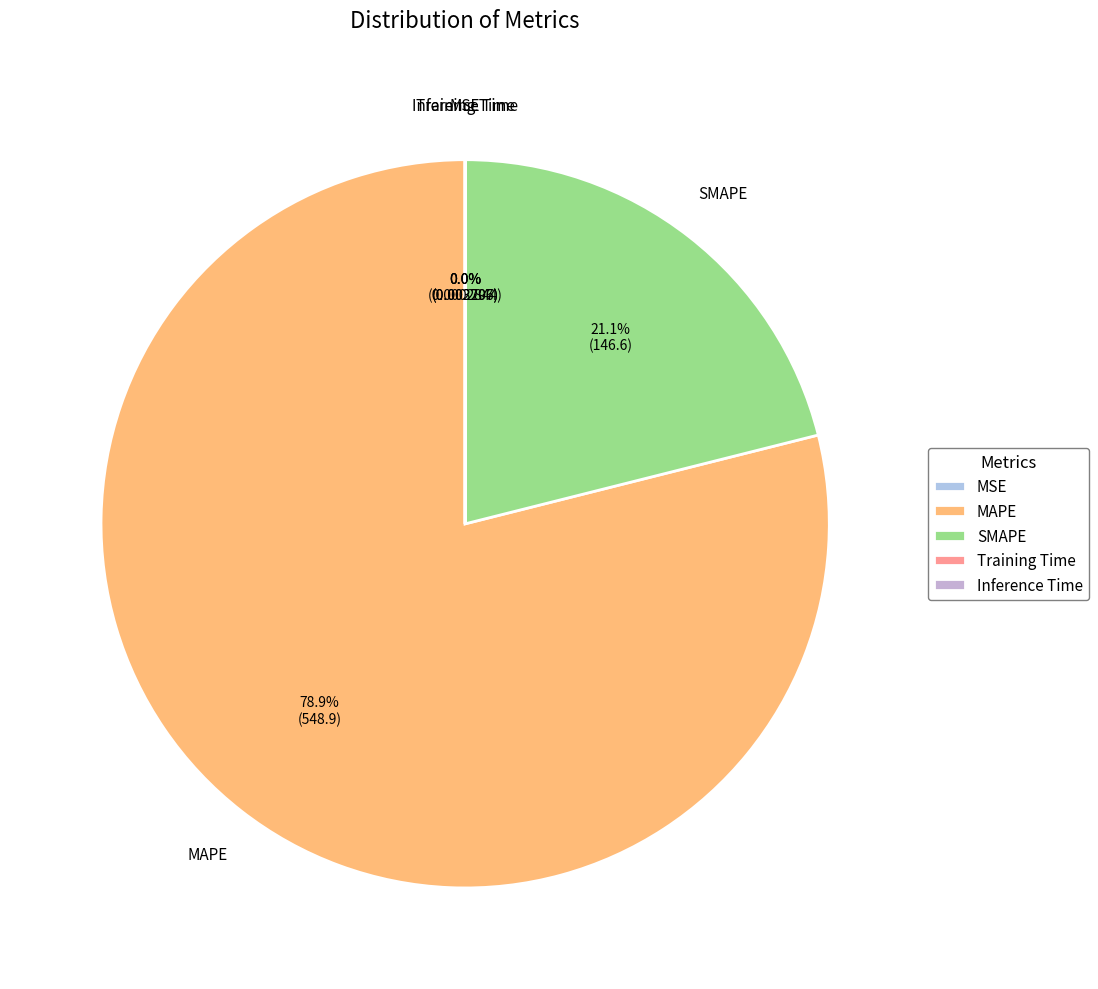

Does any single category account for the majority?

Yes